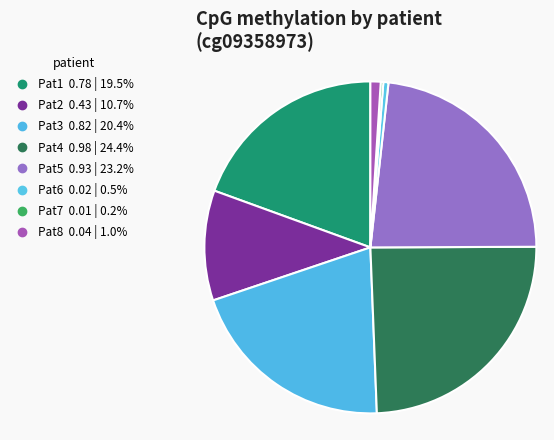

To the nearest percent, what is the combined percentage of Pat5 and Pat3?

44%